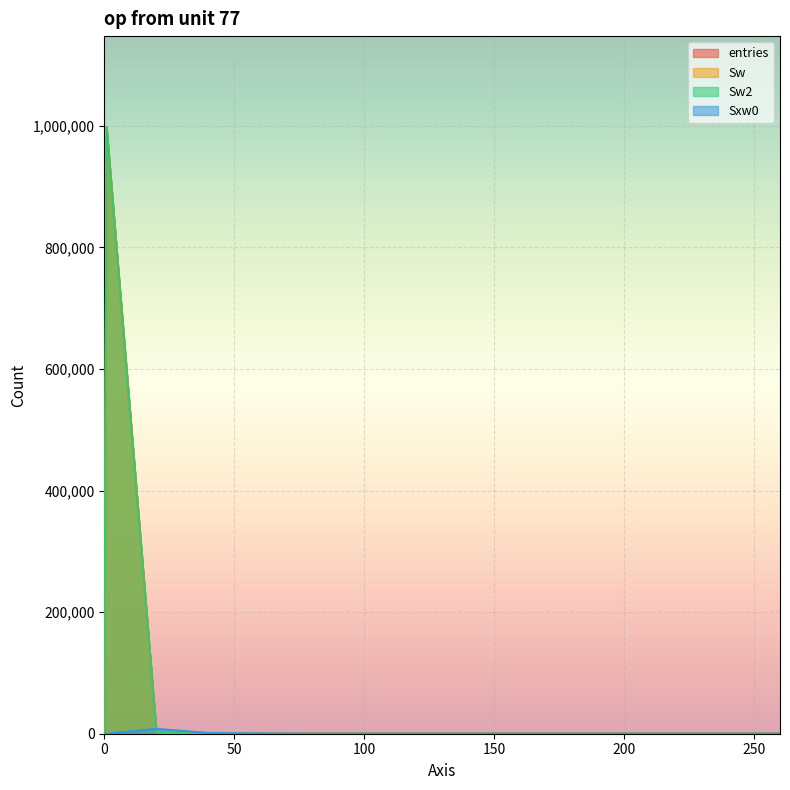

At how many categories does at least one series exceed 501548?

1